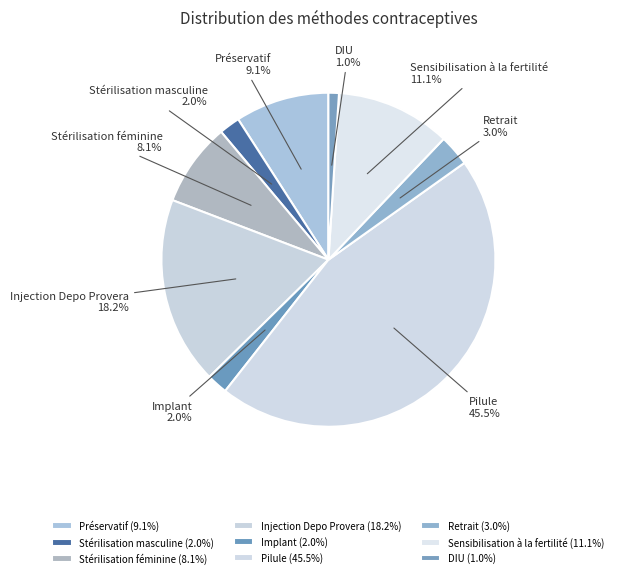

How many slices are in this pie chart?

9